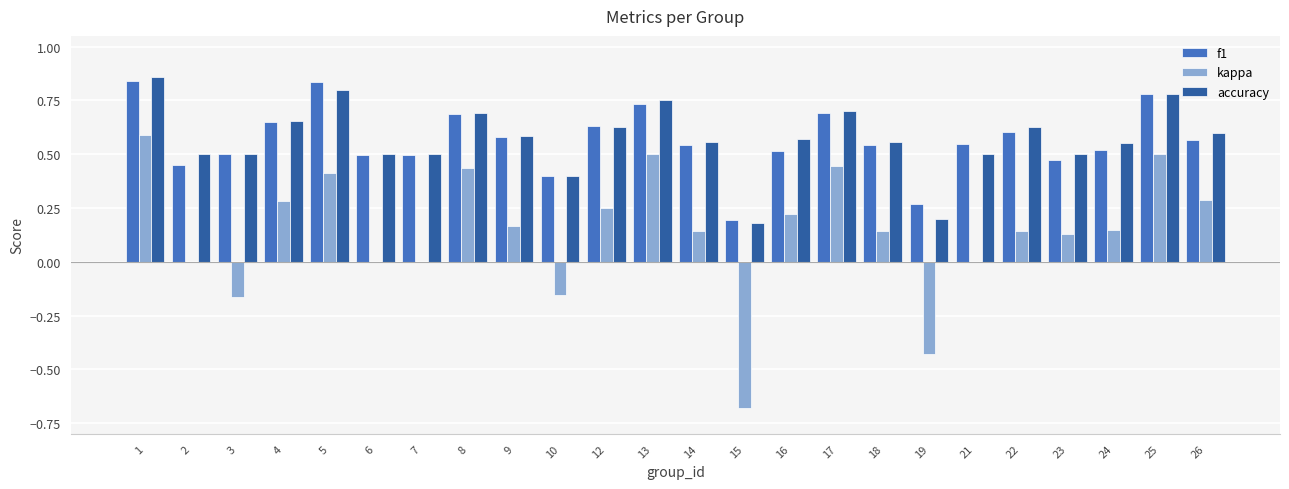

At which category is the sum across all series the highest?

1